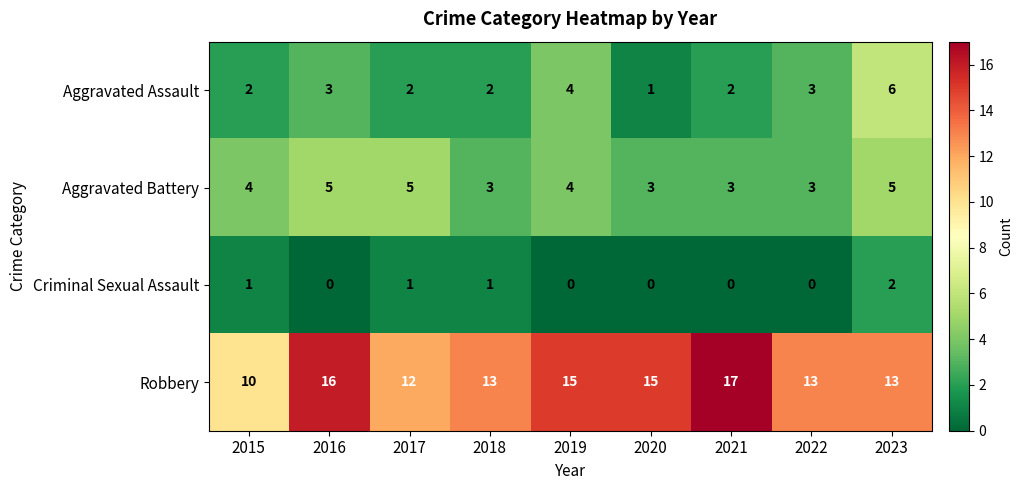

How many data points does each series have?

9